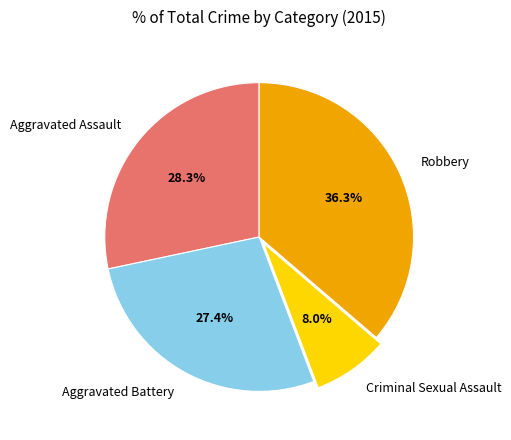

Which slice is the smallest?

Criminal Sexual Assault